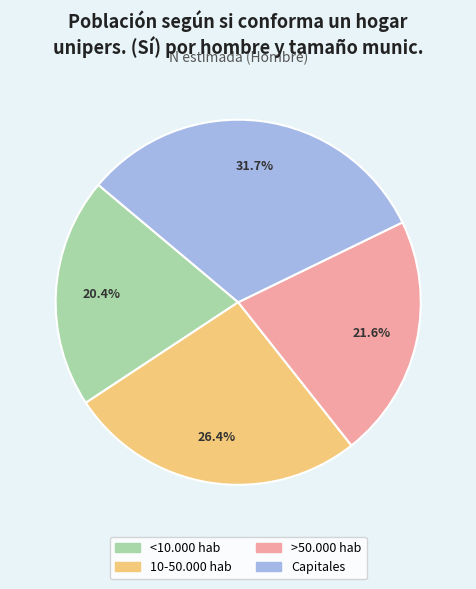

Count the number of slices in the pie.

4